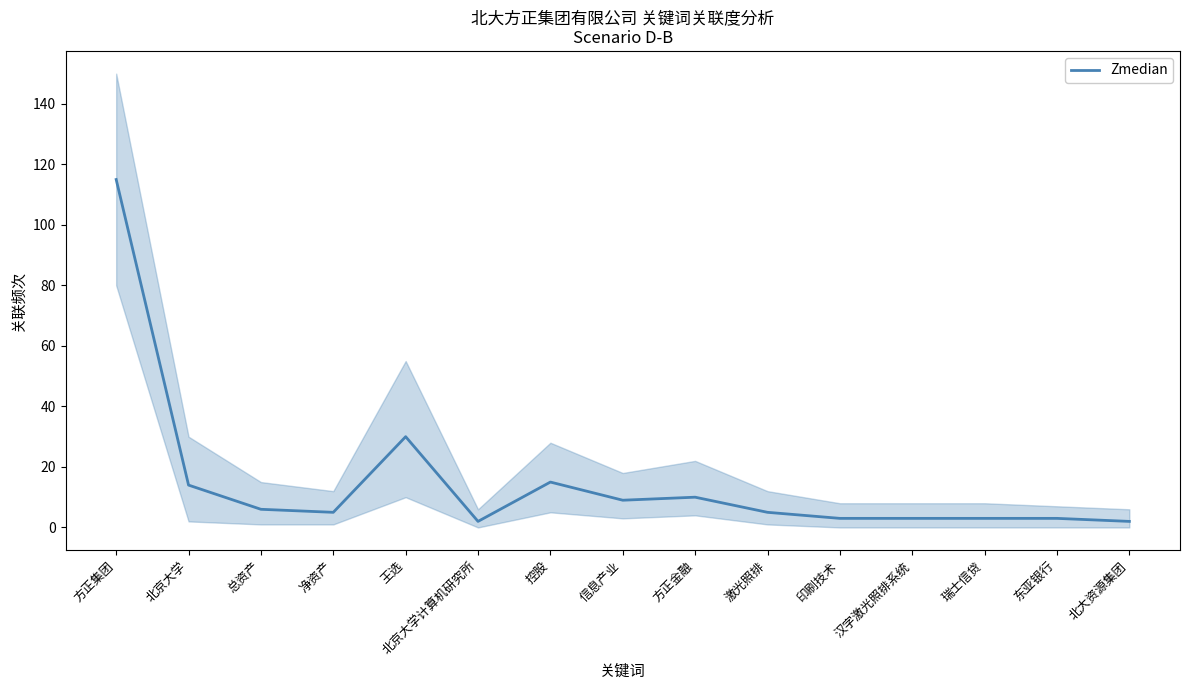

What is the change in value from 方正集团 to 北大资源集团?

-113